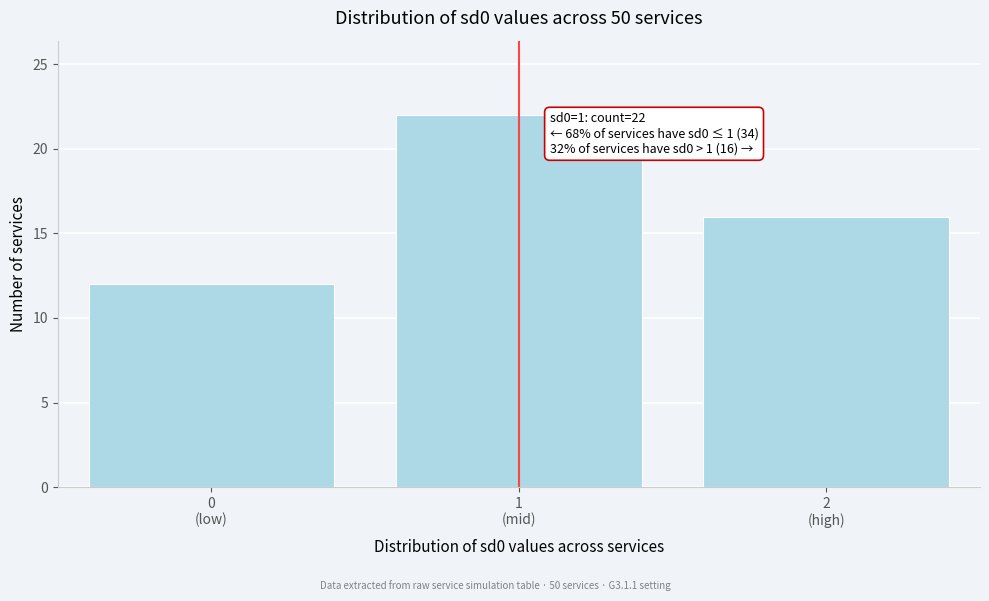

Reading left to right, transcribe all the data shown in this chart.

12	22	16